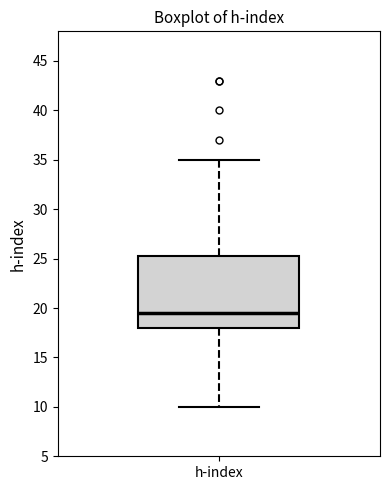

Transcribe this box plot: give where the median line is, the range the box spans, and where the two whiskers end, as read against the y-axis. The values are not printed on the chart, so give them approximately, as read against the axis.

median 19.5, box 18.0 to 25.5, whiskers 10.0 to 35.0